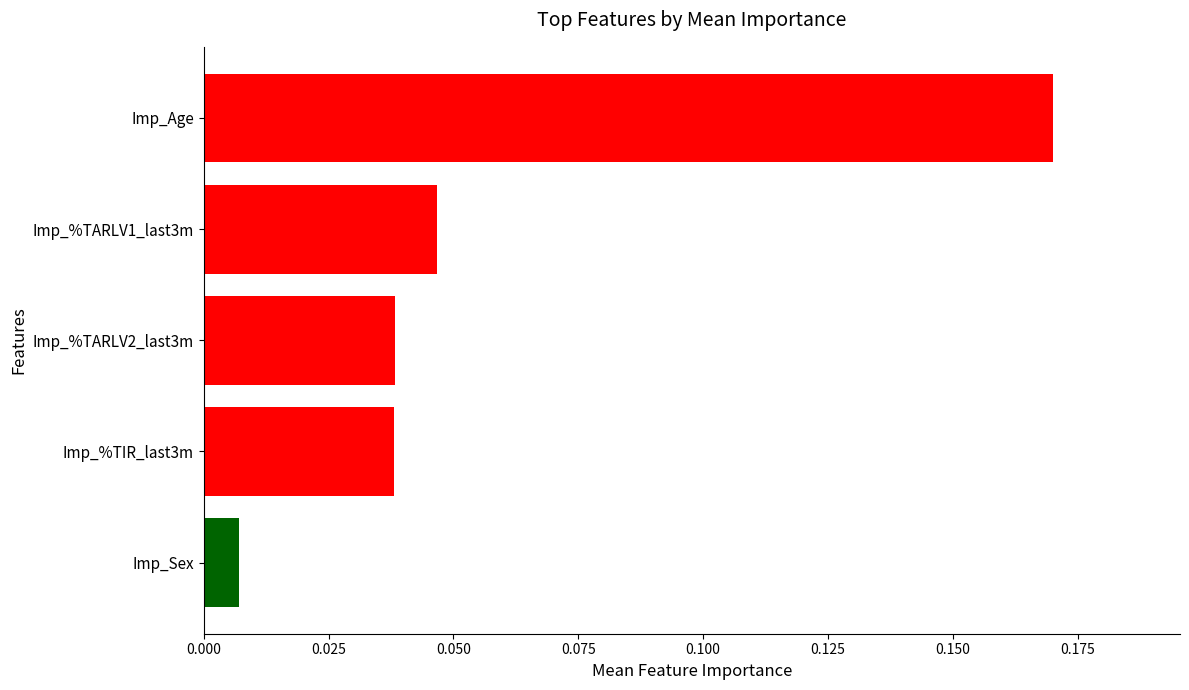

Is it true that the value at Imp_%TARLV2_last3m is 0.1?

False